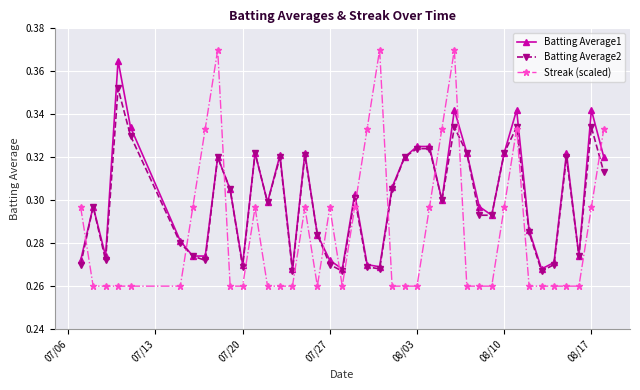

True or false: Batting Average2 has more than 0 interior local peaks.

True